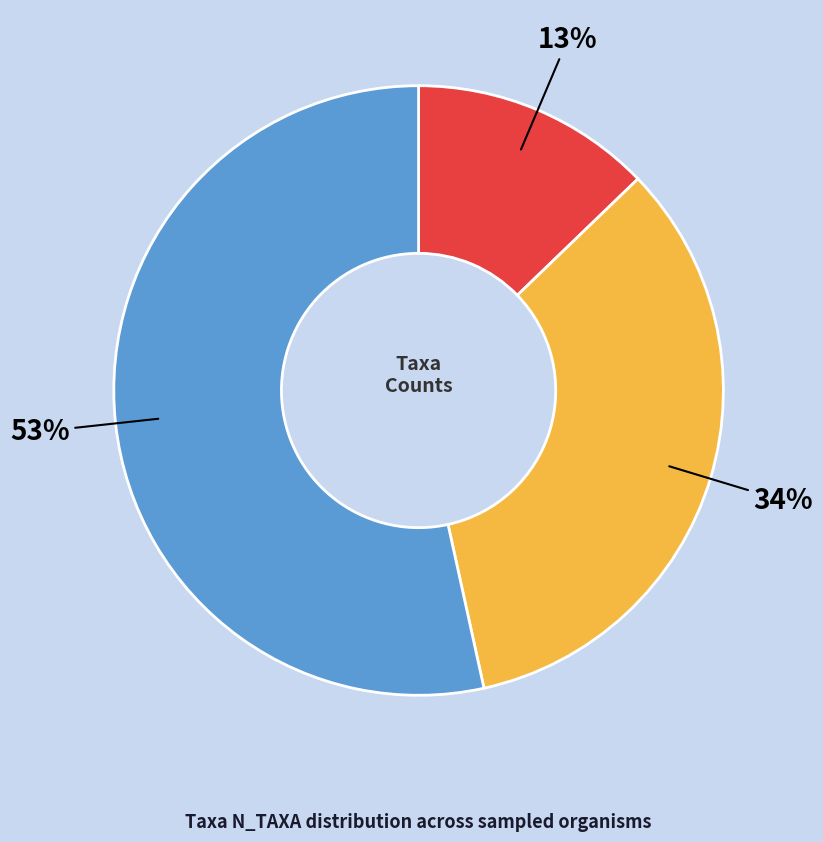

To the nearest percent, what is the average slice percentage?

33%